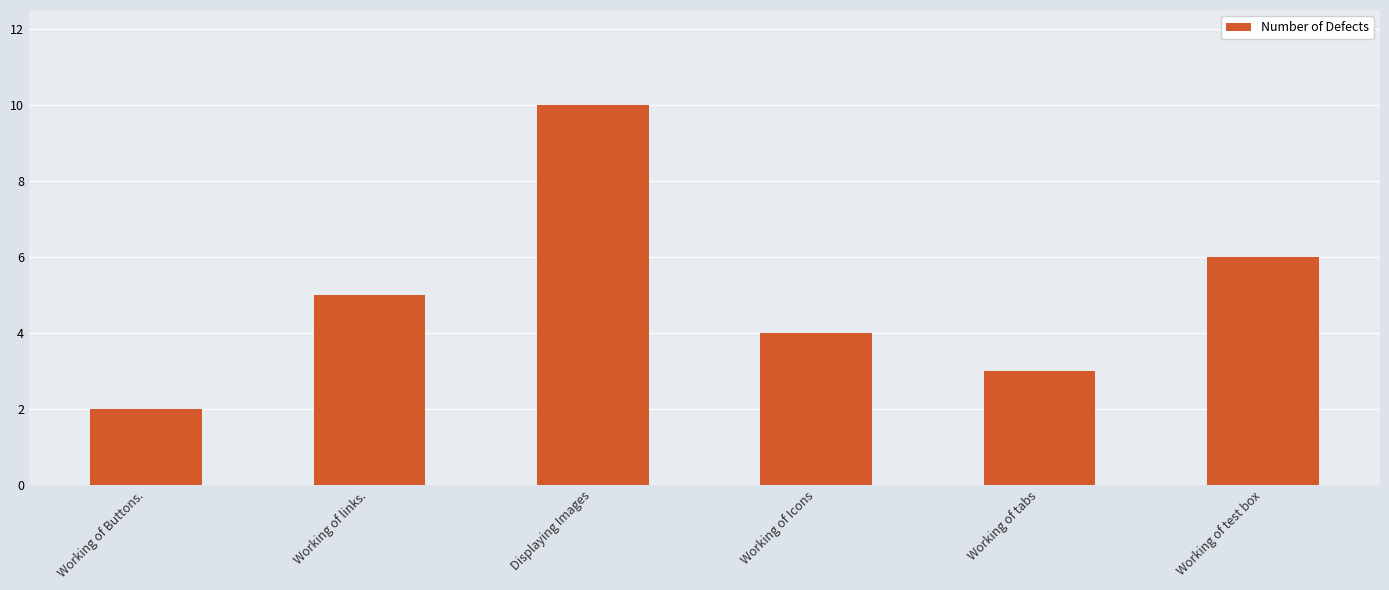

The chart shows a value of 10 at Working of test box. True or false?

False